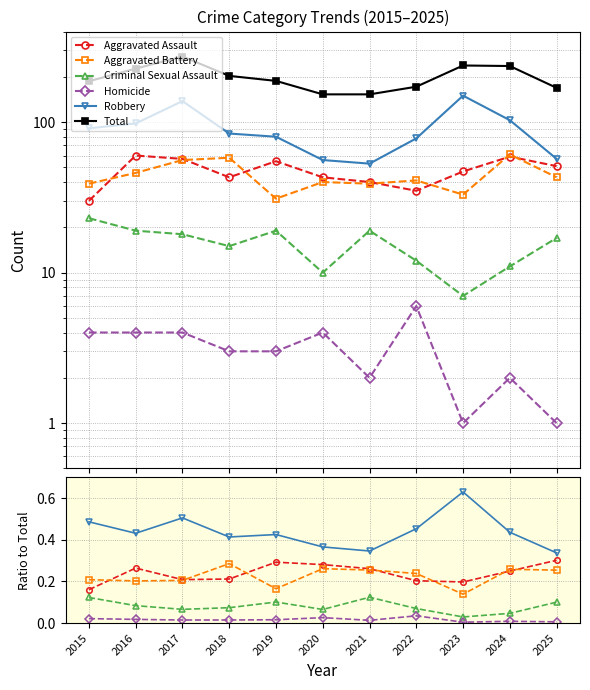

How many Criminal Sexual Assault values are between 0 and 1?

11